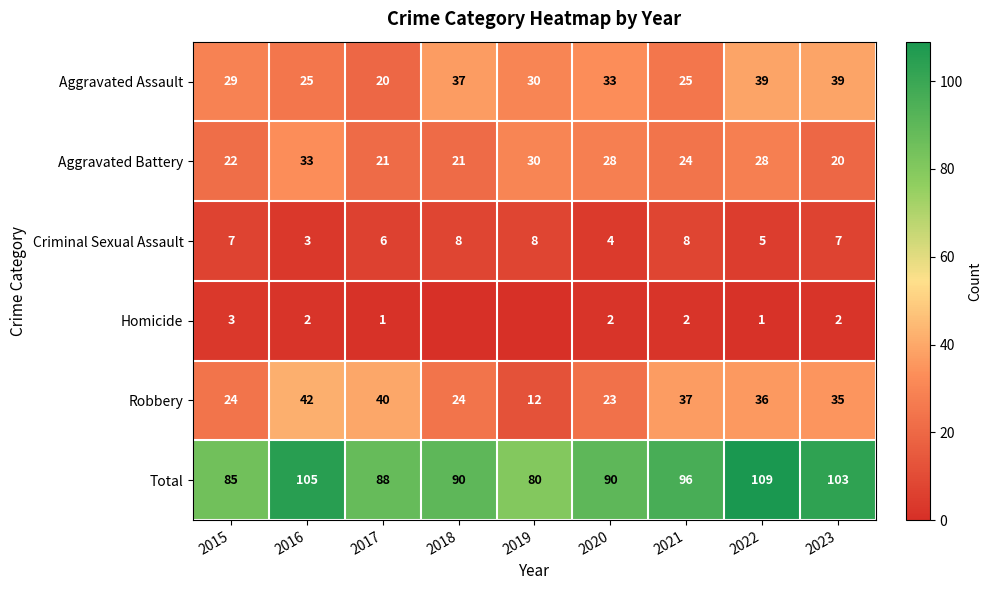

Is the value of Total at 2023 greater than the value of Robbery at 2020?

Yes